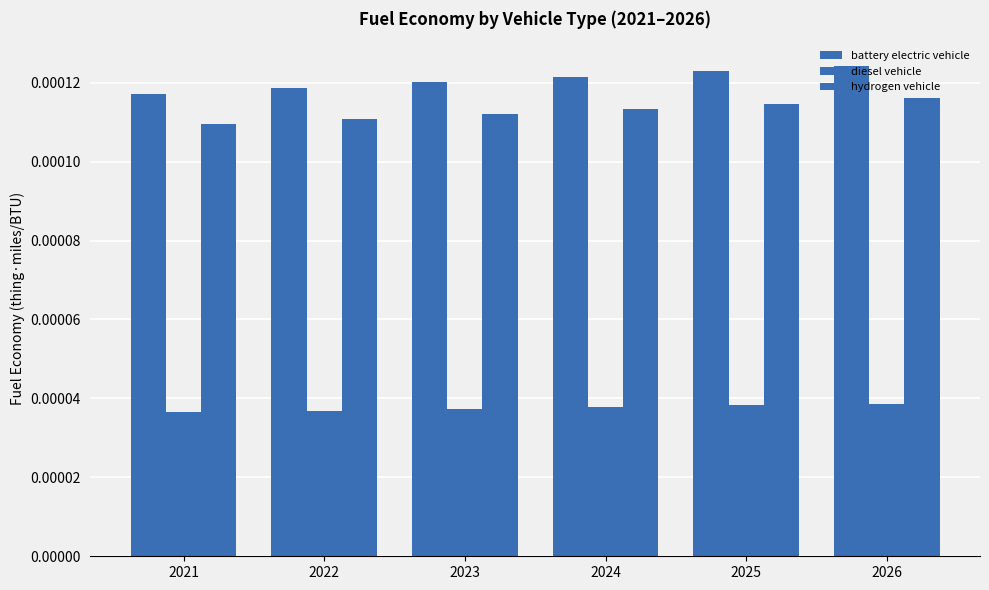

How many data points does each series have?

6